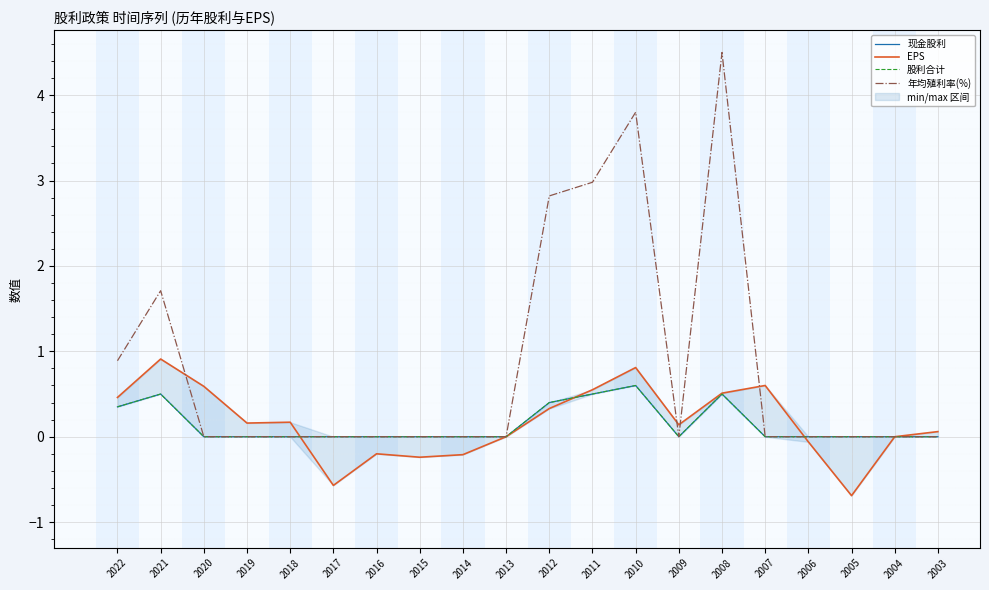

How many lines are shown in the chart?

4